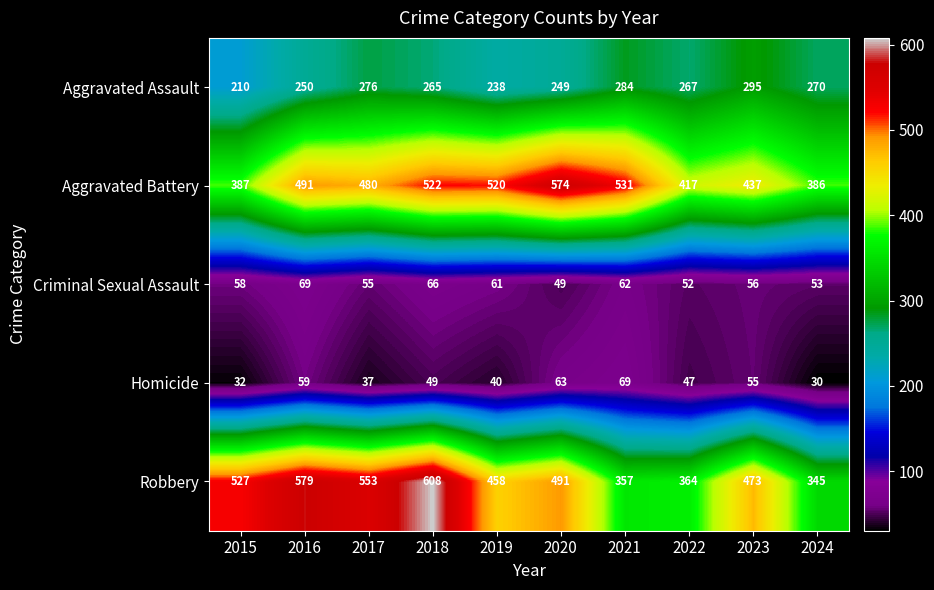

Where is Robbery nearest to the value 476?

2023